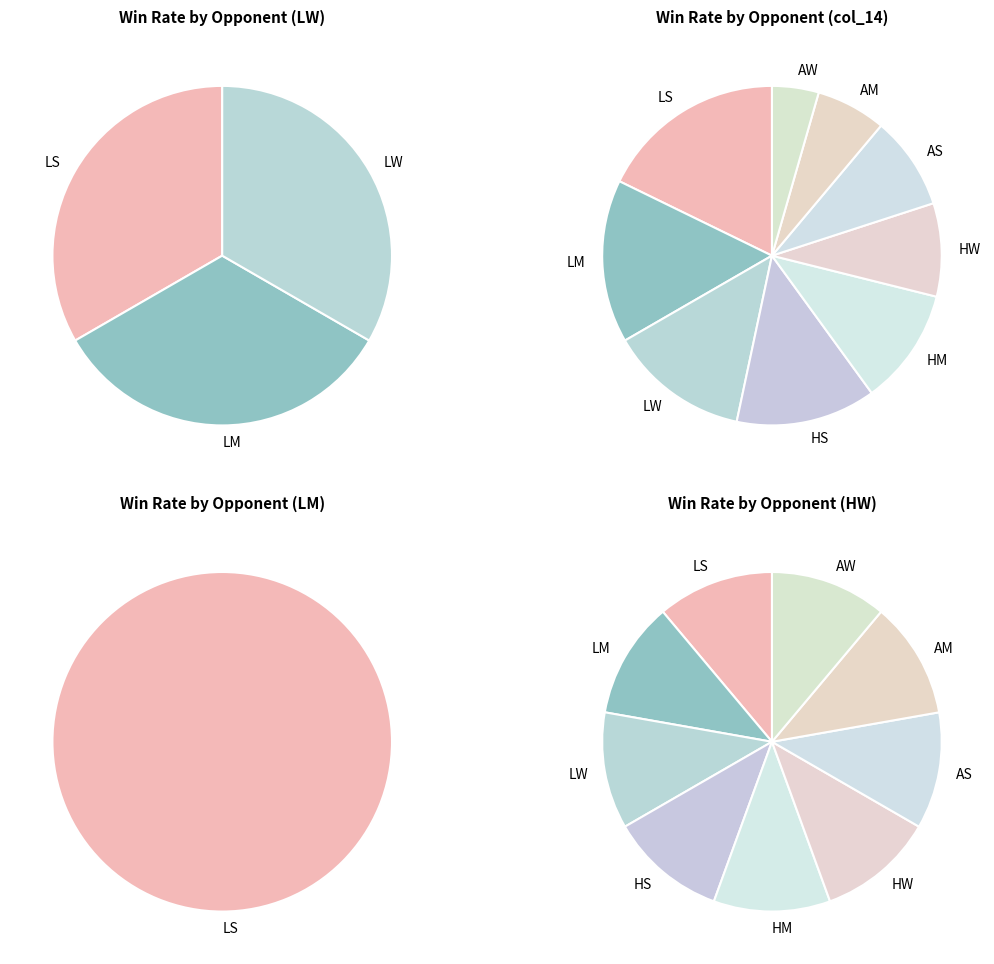

What is the largest slice in the pie chart?

LS